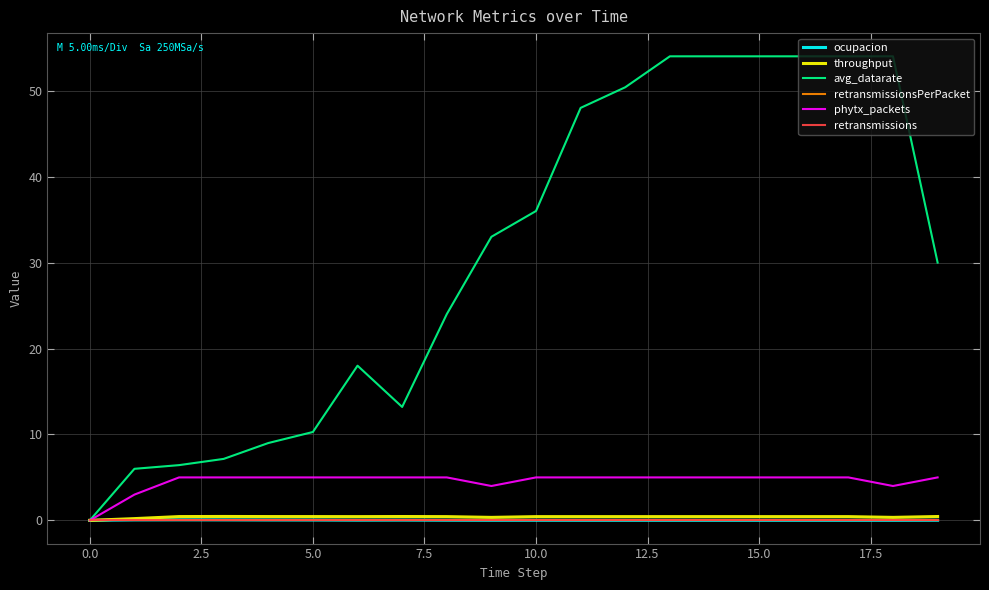

At which category does the chart reach its peak across all series?

13